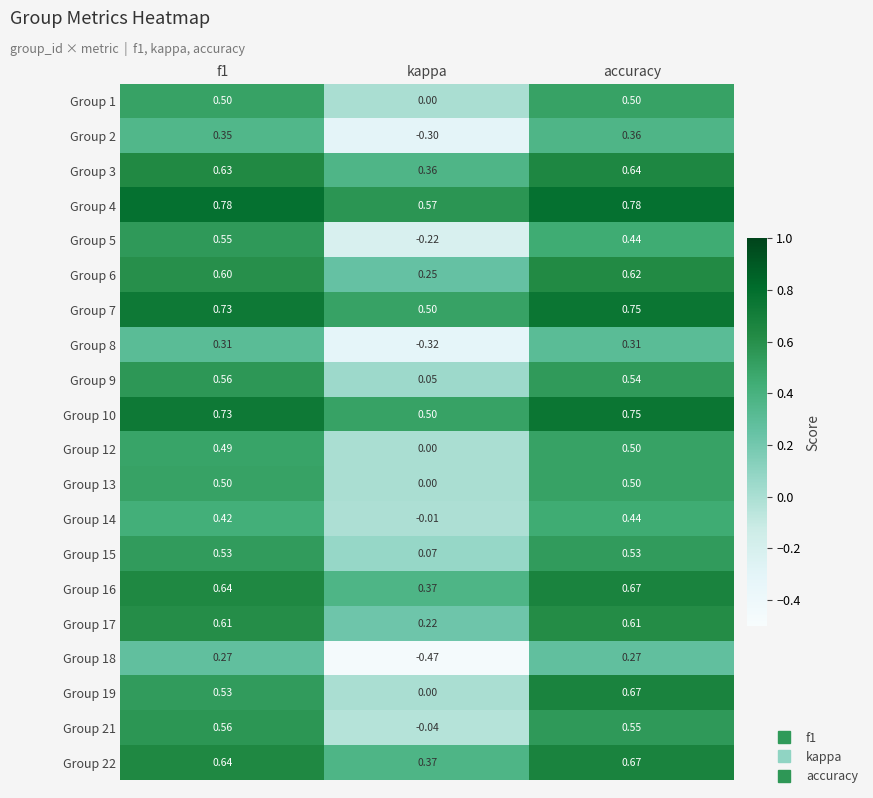

At which category is the sum across all series the highest?

accuracy